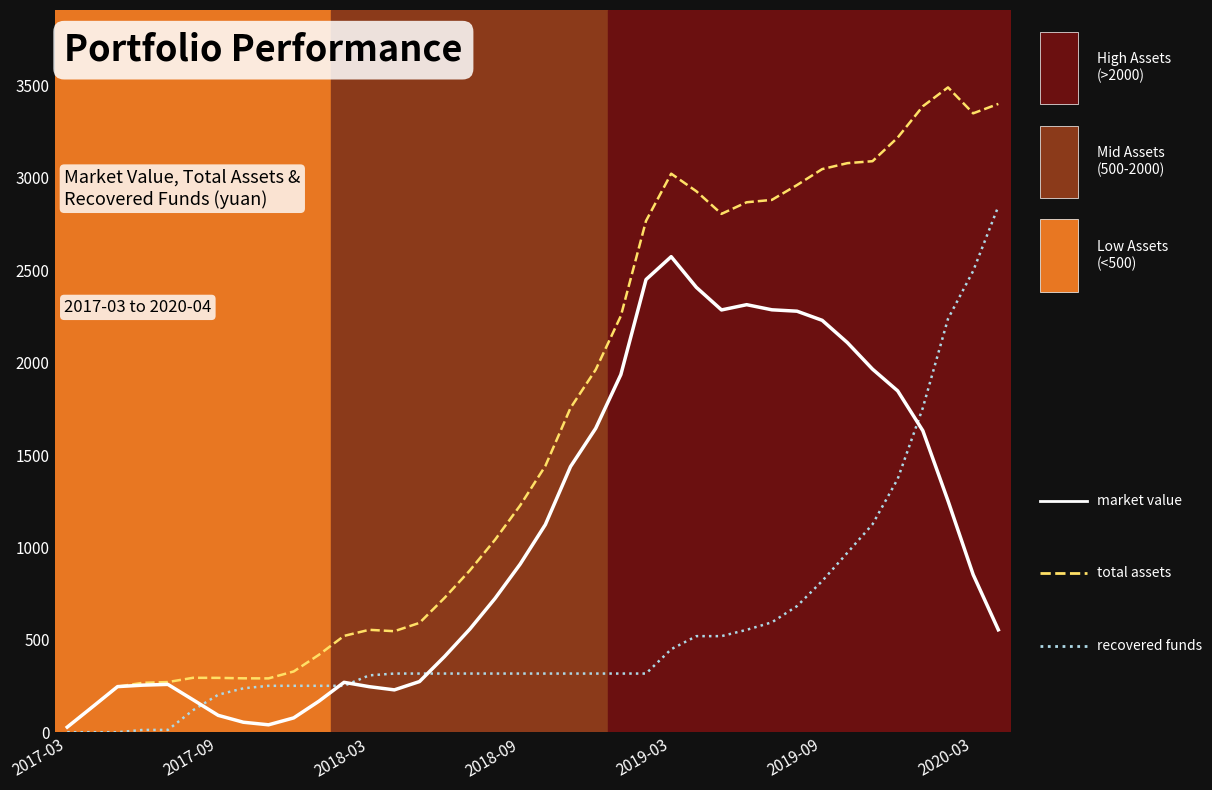

True or false: recovered funds and market value cross at least once.

True